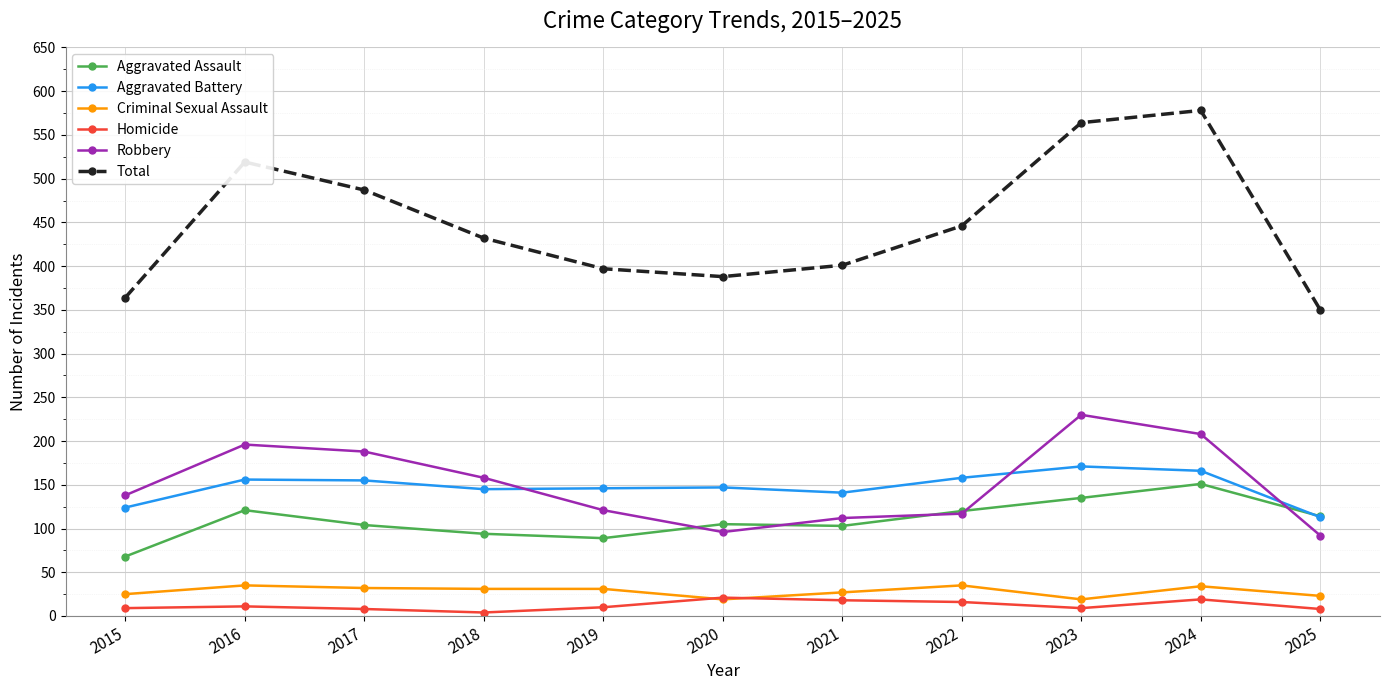

The value of Aggravated Assault at 2025 is 46. True or false?

False